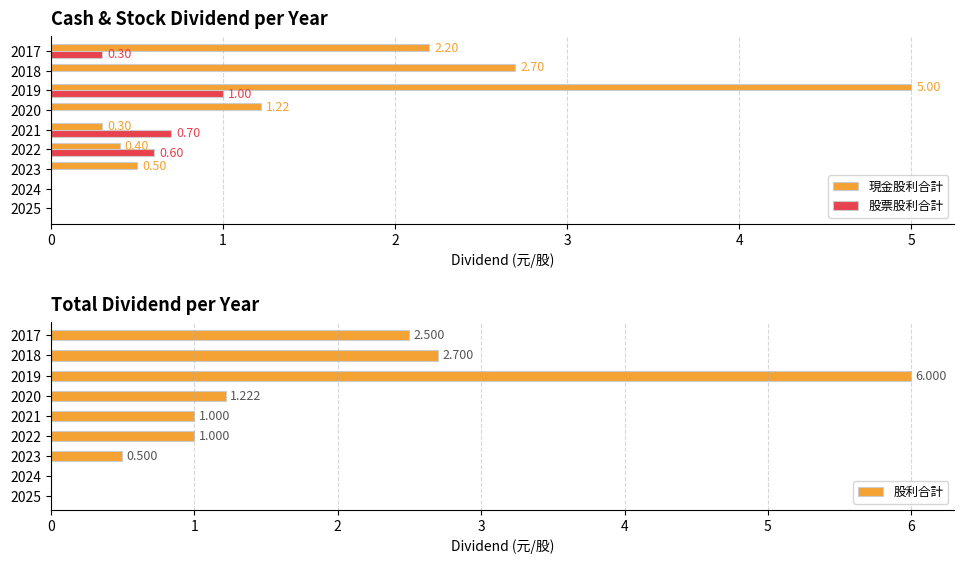

What is the average value of the 現金股利合計 series?

1.4